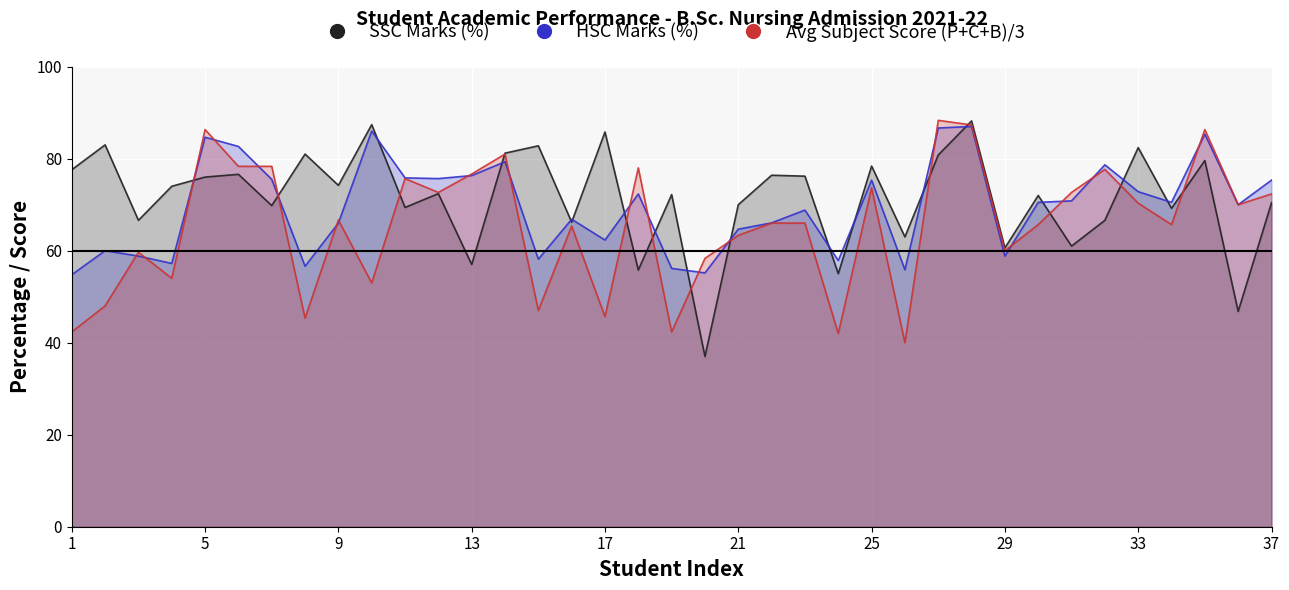

What is the smallest value displayed?

37.0